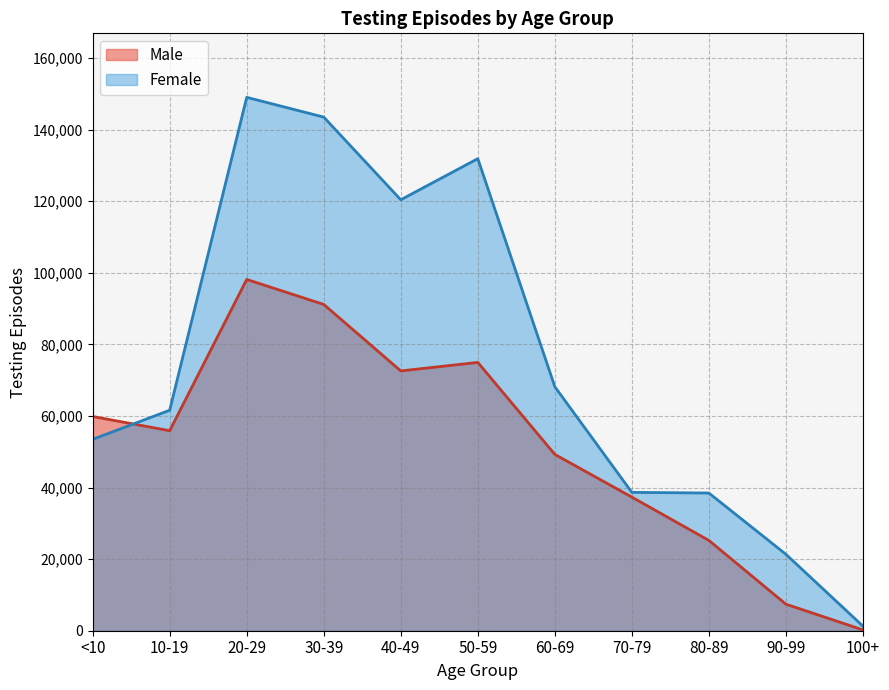

What is the value of the Male point at the 7th from the left?

49266